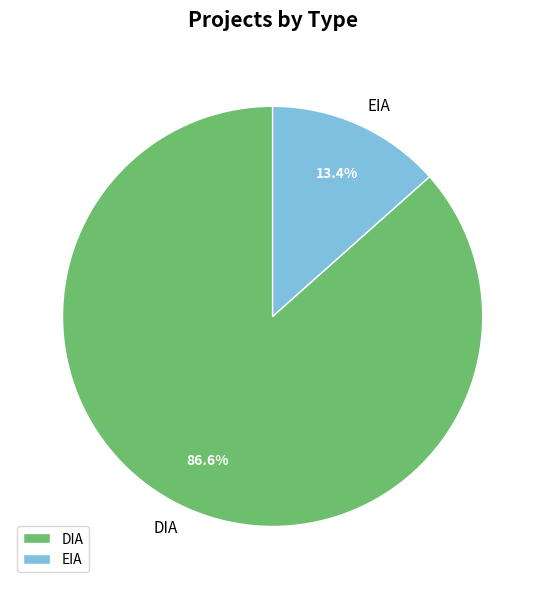

What is the largest slice in the pie chart?

DIA